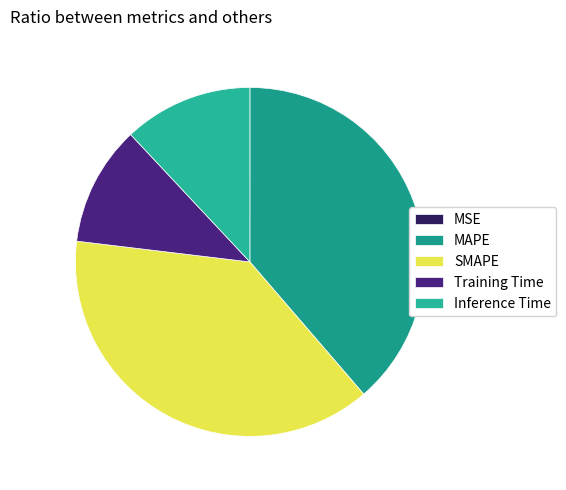

What percentage do MSE and SMAPE together represent?

38.2%